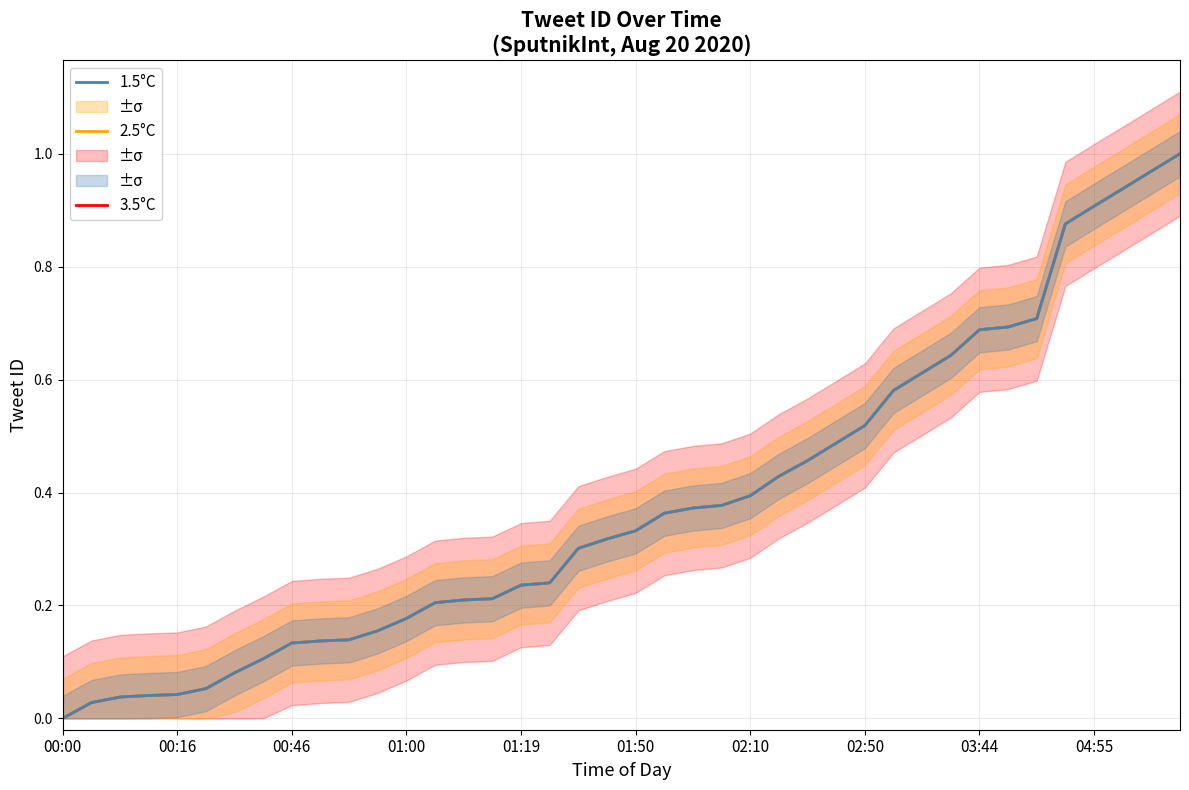

The 3.5°C series shows 0.3 at 11. True or false?

False